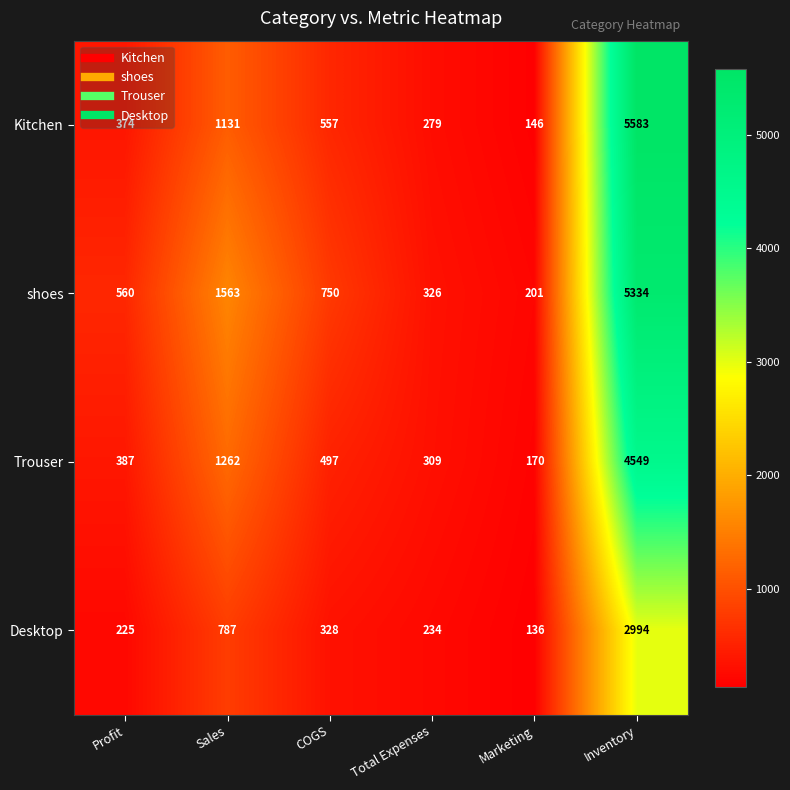

What is the difference between the Trouser values at Total Expenses and Marketing?

139